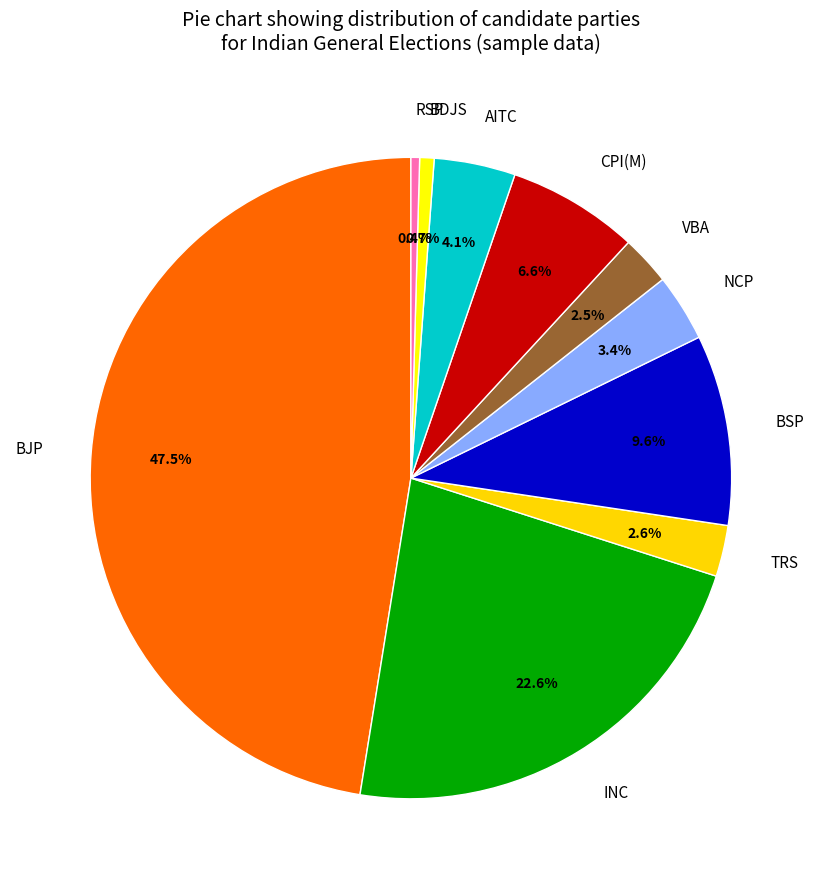

To the nearest percent, what is the average slice percentage?

10%